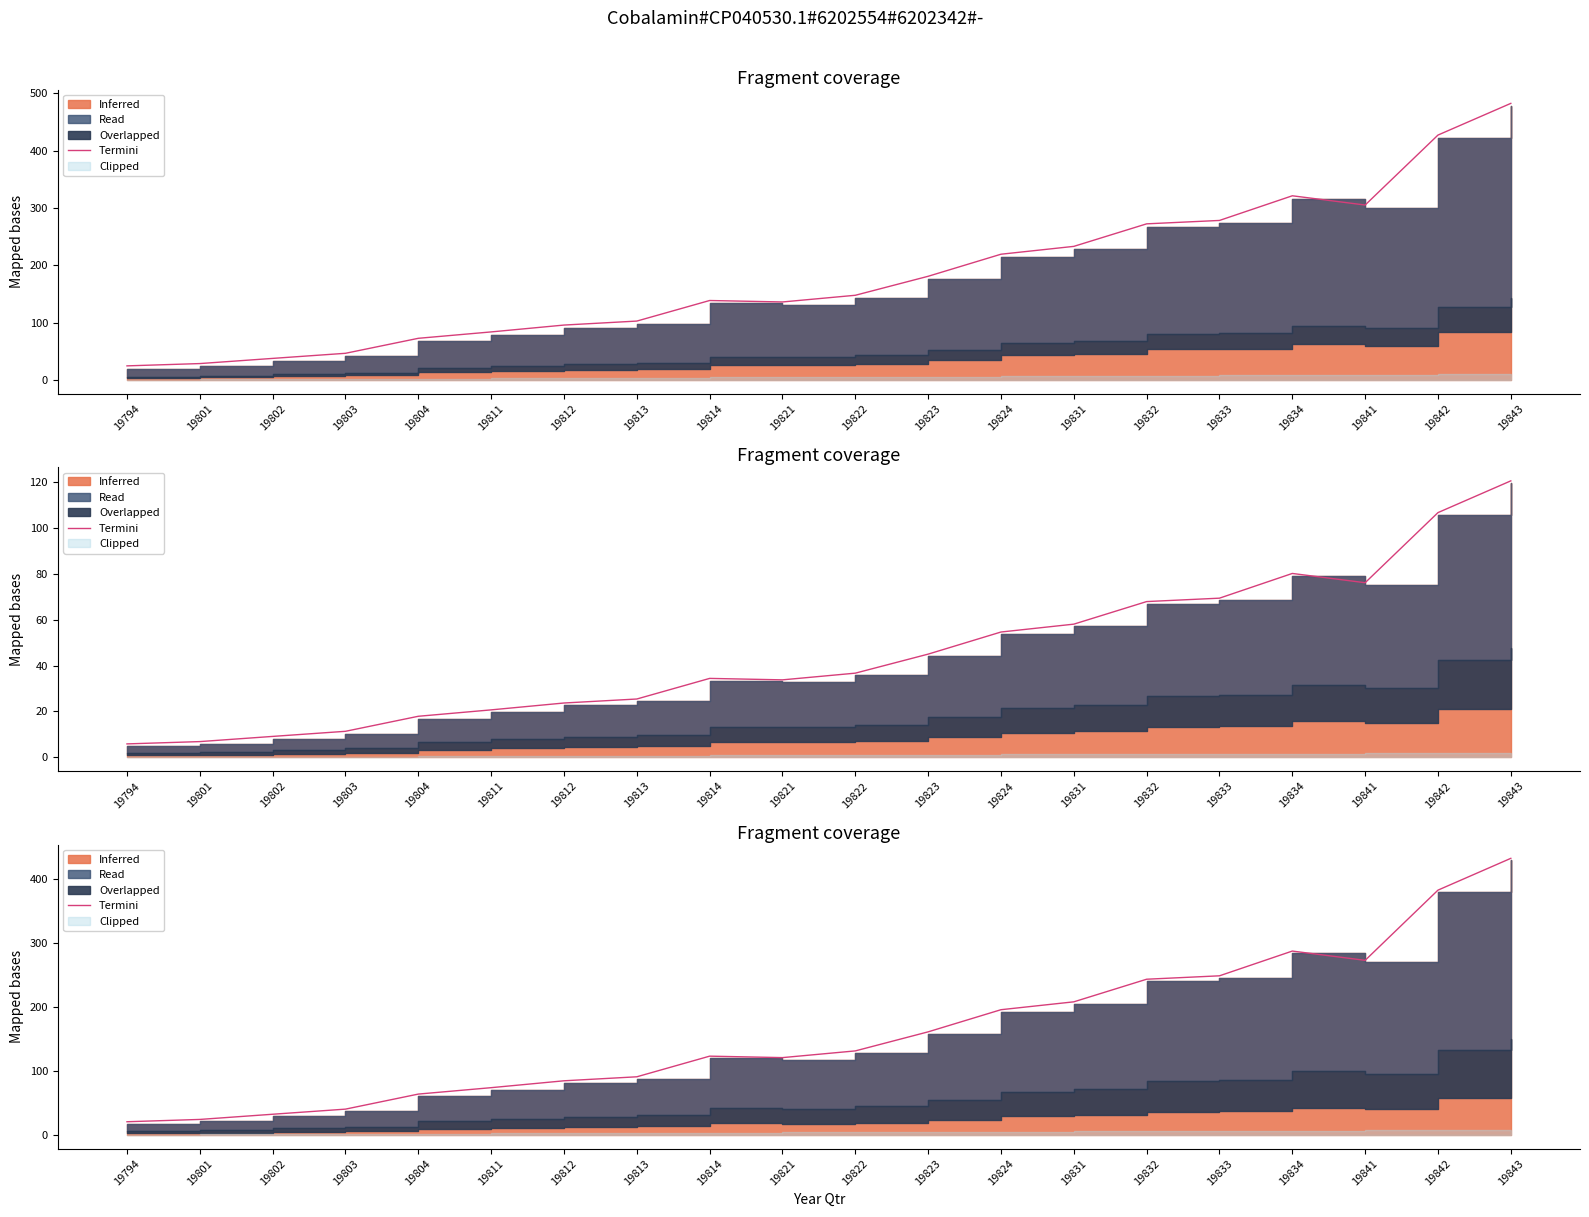

How many values are below 131?

10